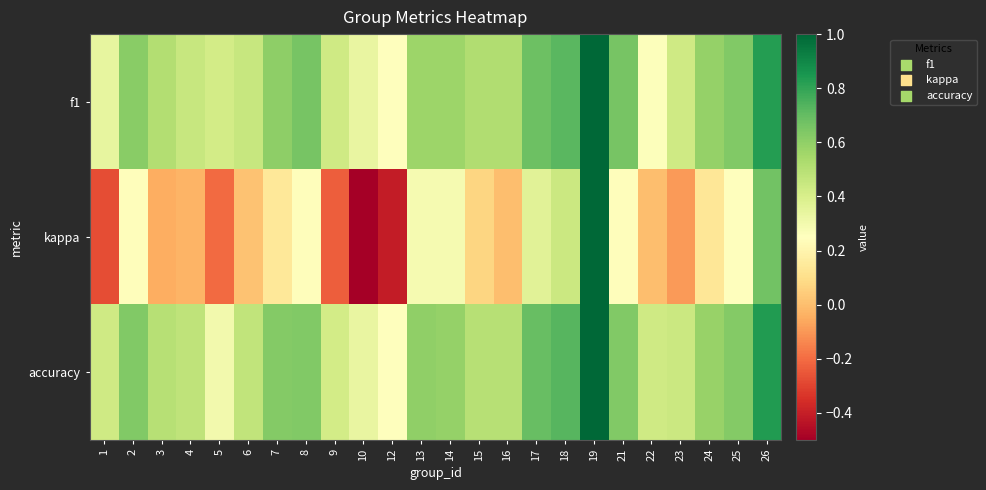

Reading right to left, extract all data points from this chart.

f1: 26=0.8	25=0.6	24=0.6	23=0.4	22=0.3	21=0.7	19=1.0	18=0.7	17=0.7	16=0.5	15=0.5	14=0.6	13=0.6	12=0.2	10=0.3	9=0.4	8=0.7	7=0.6	6=0.5	5=0.4	4=0.5	3=0.5	2=0.6	1=0.3
kappa: 26=0.7	25=0.2	24=0.1	23=-0.1	22=0.0	21=0.2	19=1.0	18=0.4	17=0.4	16=0.0	15=0.1	14=0.3	13=0.3	12=-0.4	10=-0.5	9=-0.2	8=0.2	7=0.1	6=0.0	5=-0.2	4=-0.0	3=-0.0	2=0.2	1=-0.3
accuracy: 26=0.8	25=0.6	24=0.6	23=0.4	22=0.4	21=0.6	19=1.0	18=0.7	17=0.7	16=0.5	15=0.5	14=0.6	13=0.6	12=0.2	10=0.3	9=0.4	8=0.6	7=0.6	6=0.5	5=0.3	4=0.5	3=0.5	2=0.6	1=0.4